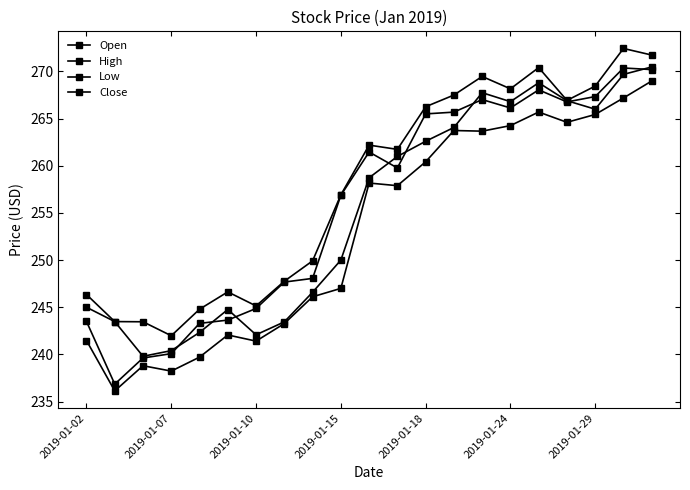

How many series are shown in this chart?

4